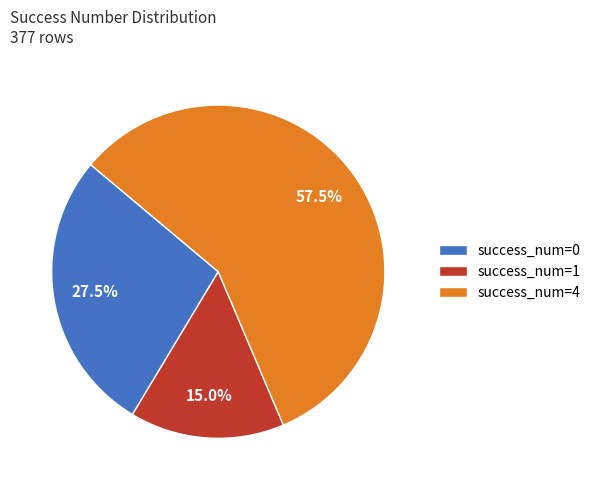

Does success_num=1 represent more than half of the total?

No